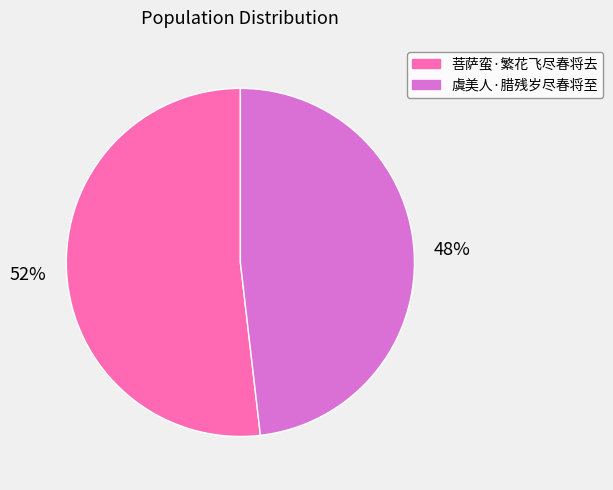

How many segments does this pie chart have?

2